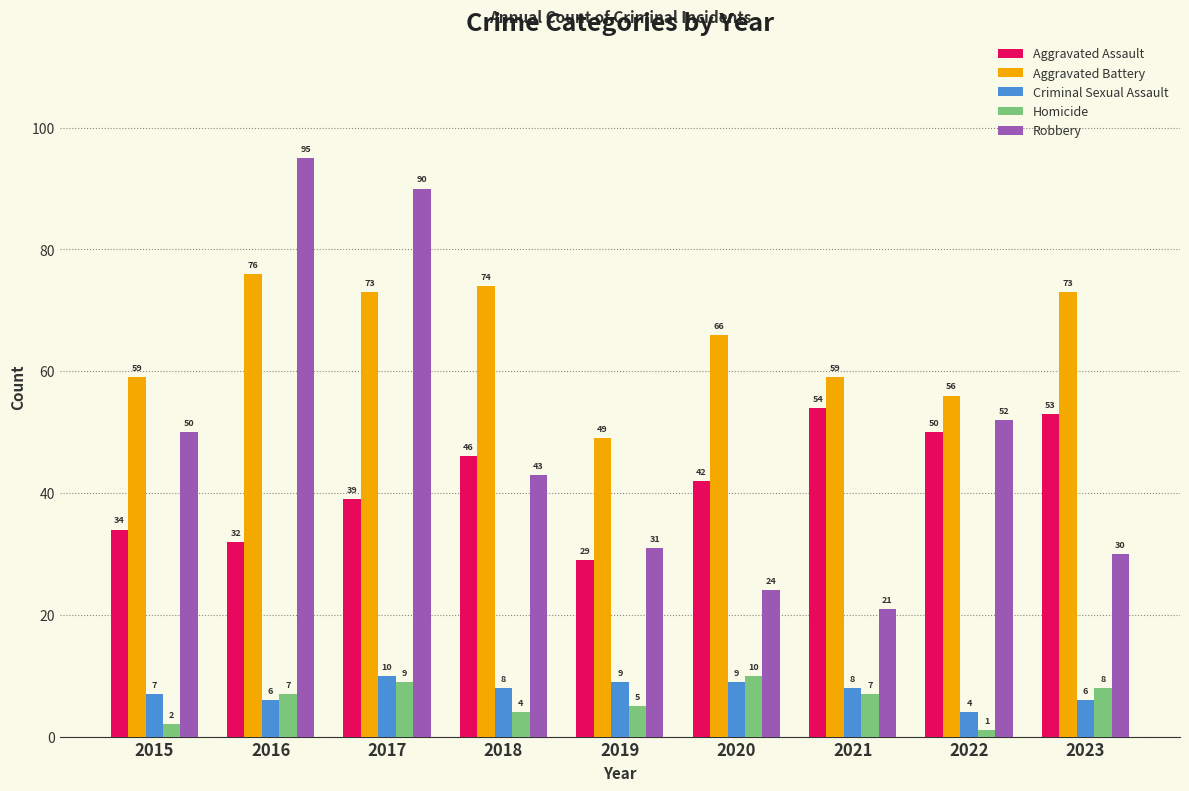

What is the difference between the maximum and minimum values in the Aggravated Battery series?

27